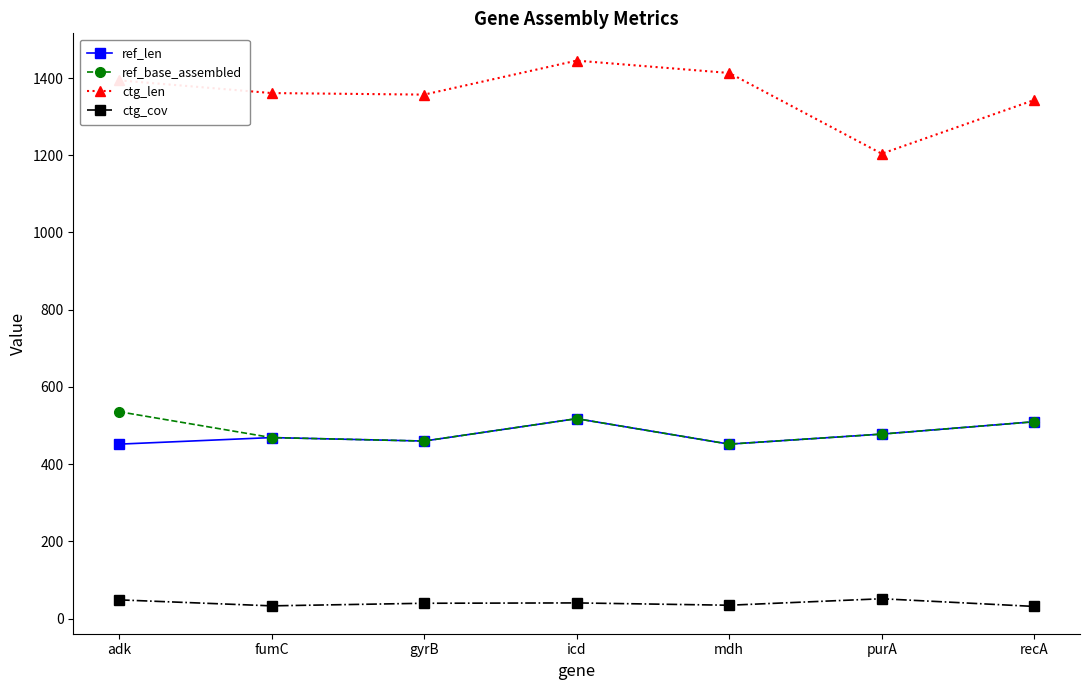

What is the average value of the ctg_len series?

1359.6